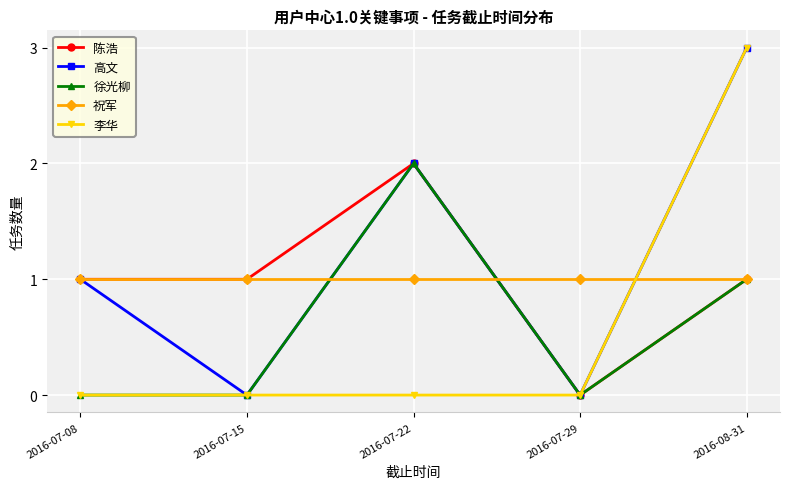

Which series changed the most between 2016-07-08 and 2016-08-31?

李华